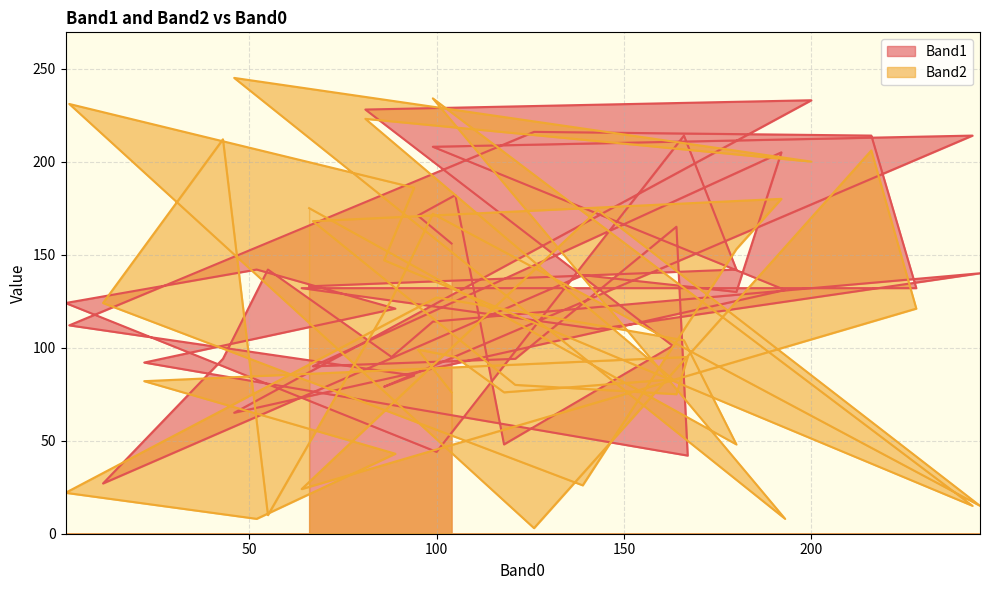

What is the label of the 19th point from the left?

88